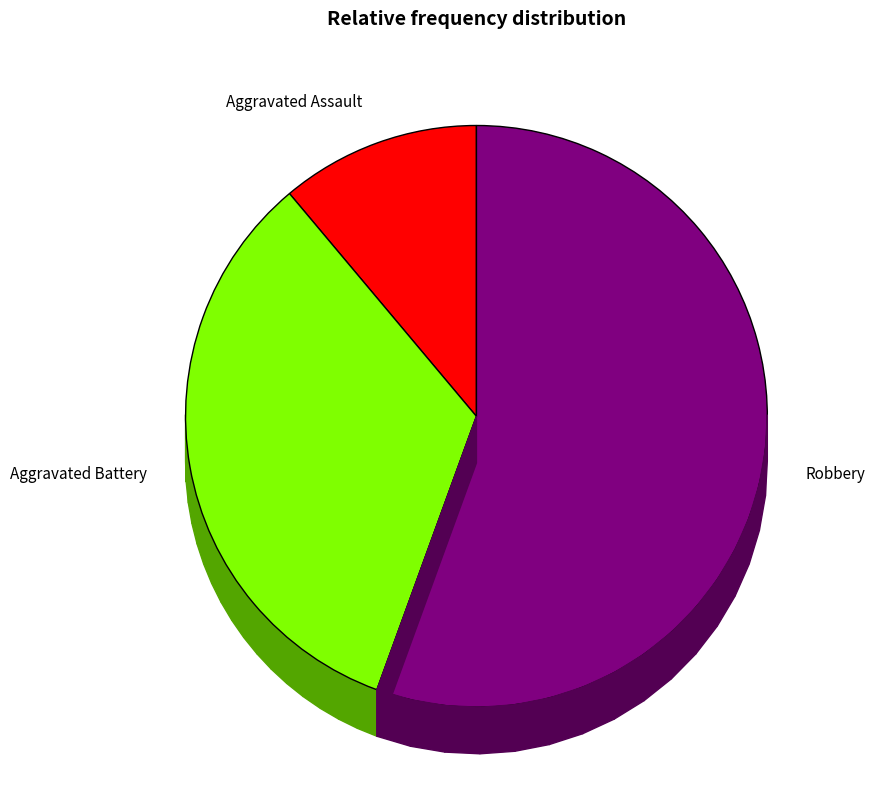

The Robbery slice represents 56% of the pie. True or false?

True